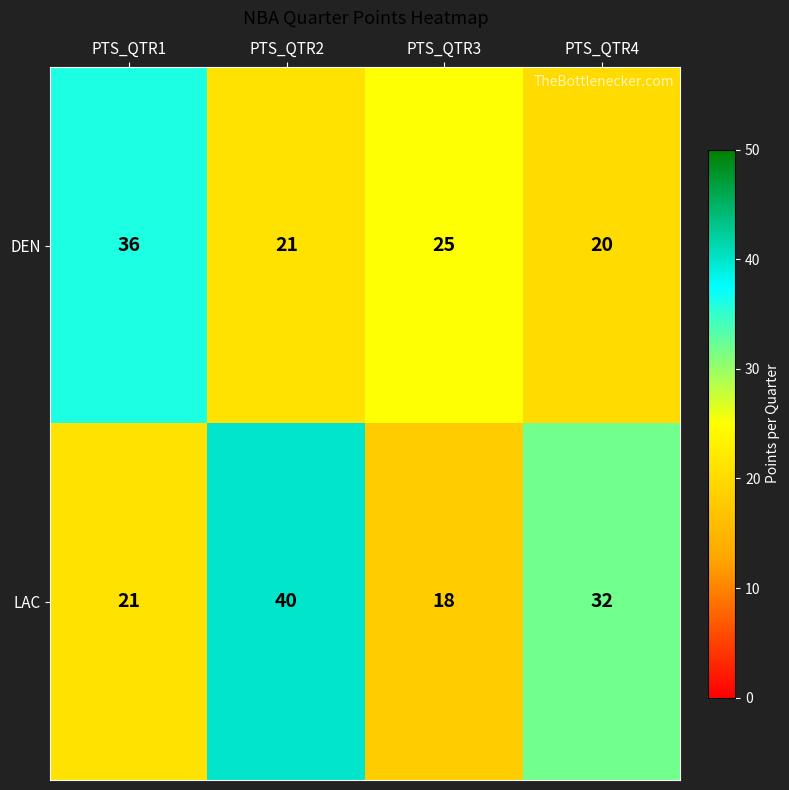

At how many categories does at least one series exceed 30?

3